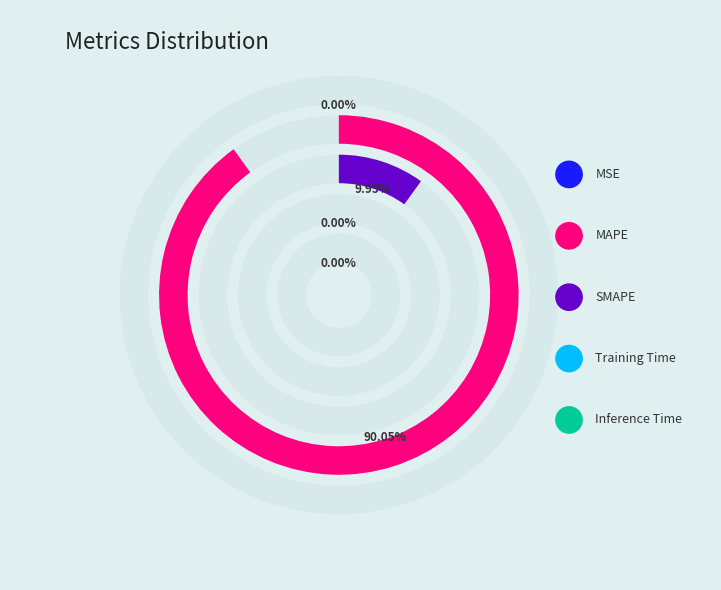

To the nearest percent, what is the combined percentage of MAPE and Training Time?

90%